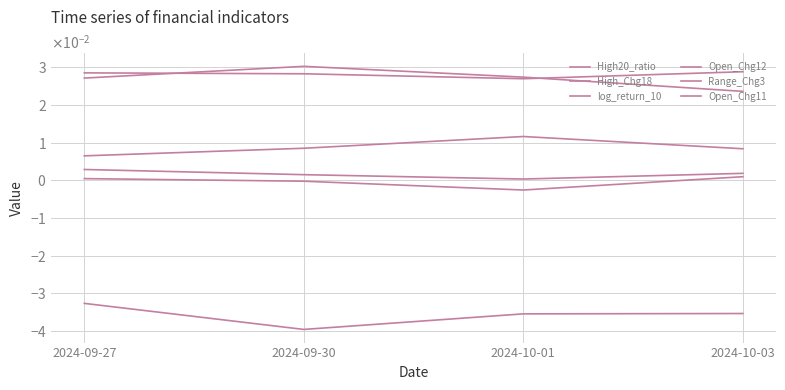

Does the chart have visible grid lines?

Yes